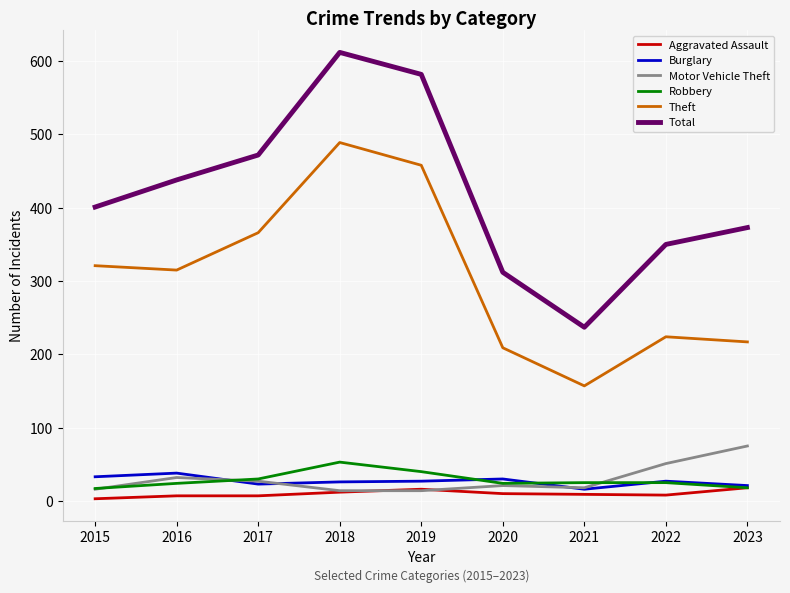

Is it true that Total equals 722 at 2016?

False